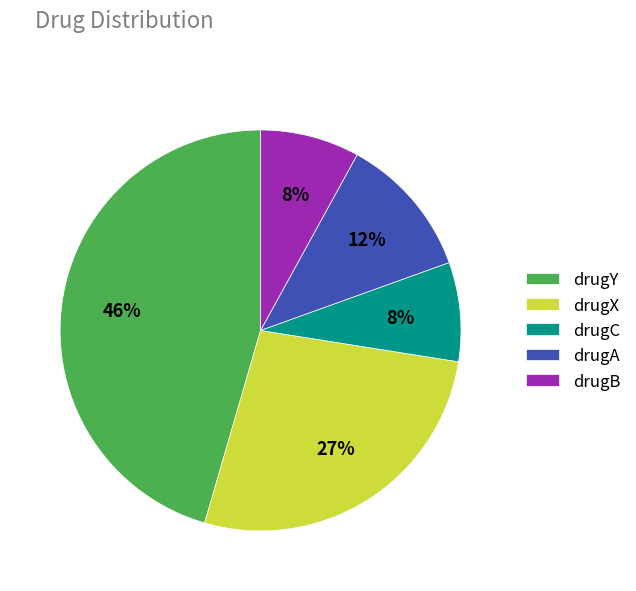

Is there a majority slice in this chart?

No